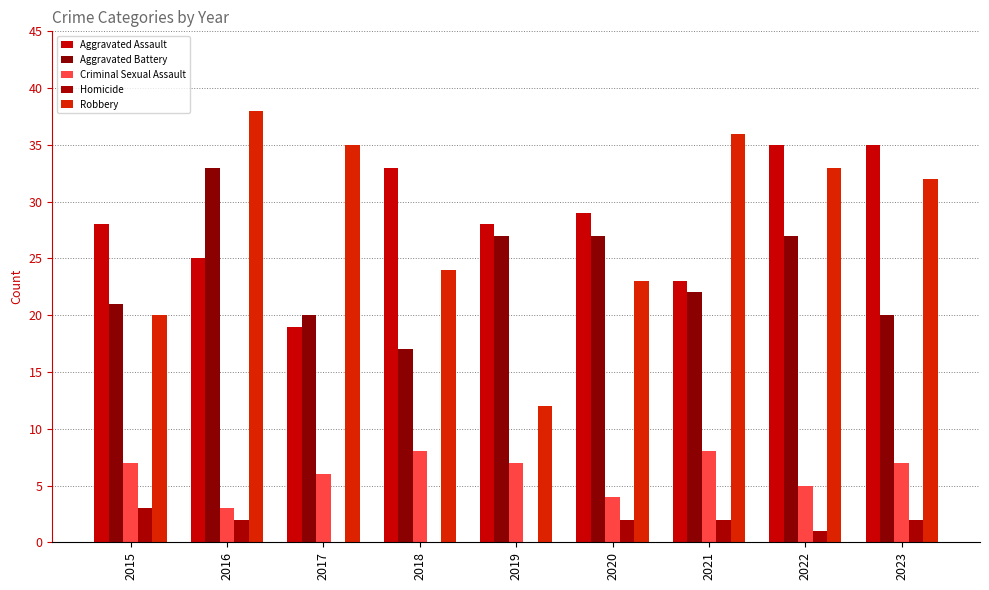

Where does the Aggravated Assault series first go above 28?

2018